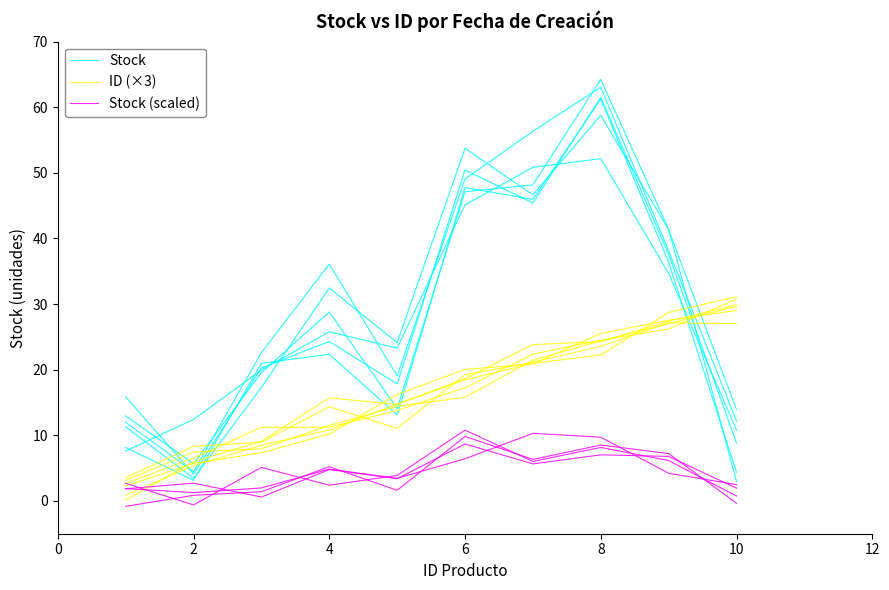

Which series has the largest range (max minus min)?

Stock